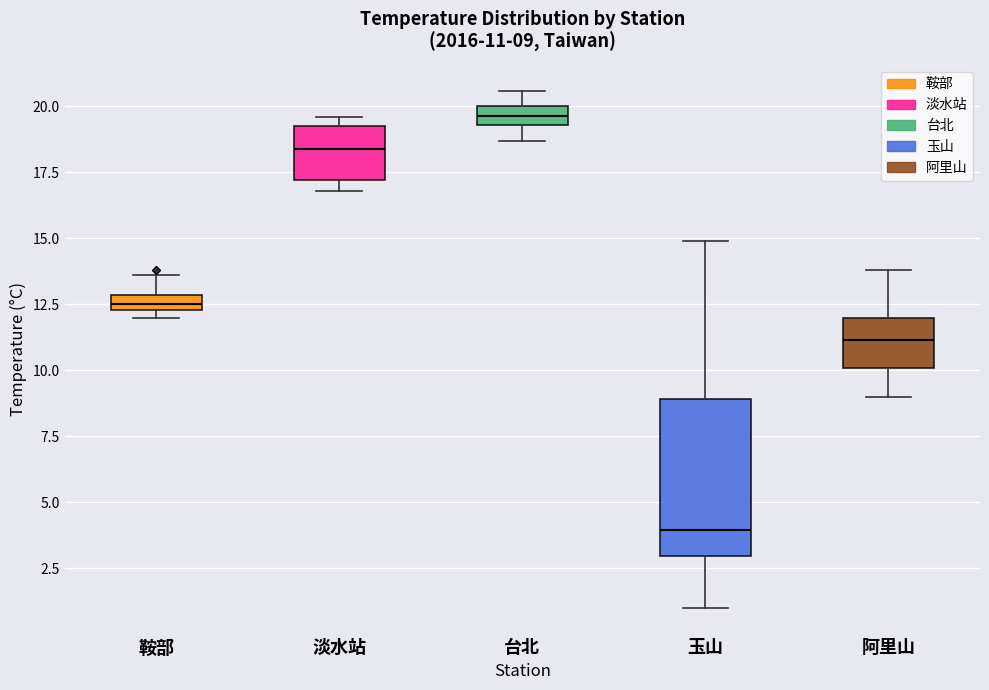

Comparing the boxes themselves (not the whiskers), which one is the tallest?

玉山